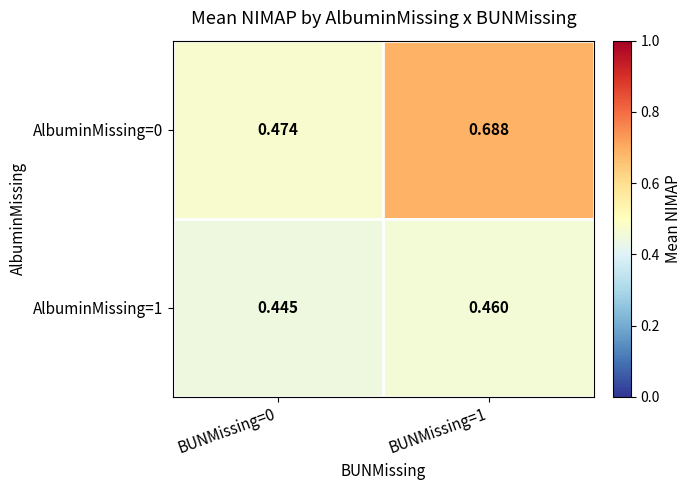

Is the value of AlbuminMissing=1 at BUNMissing=1 greater than the value of AlbuminMissing=0 at BUNMissing=1?

No